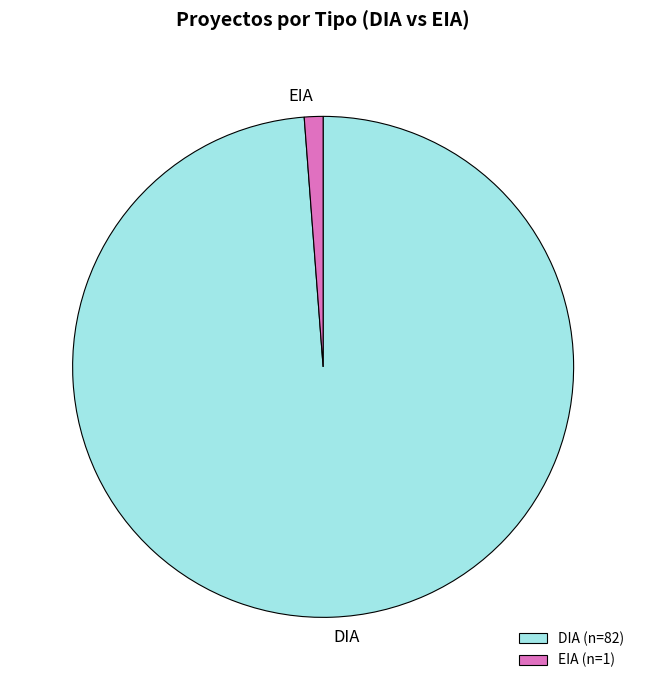

Approximately how many times larger is the value at DIA compared to EIA?

82.0